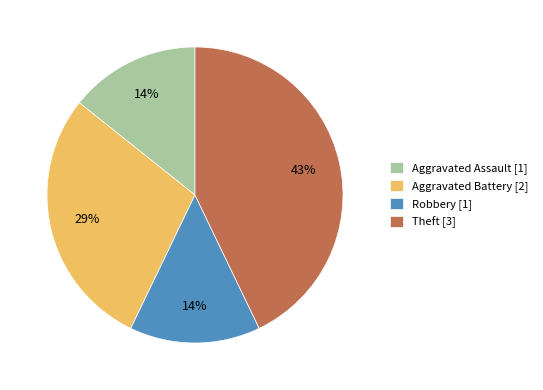

Which has a higher value, Robbery or Theft?

Theft